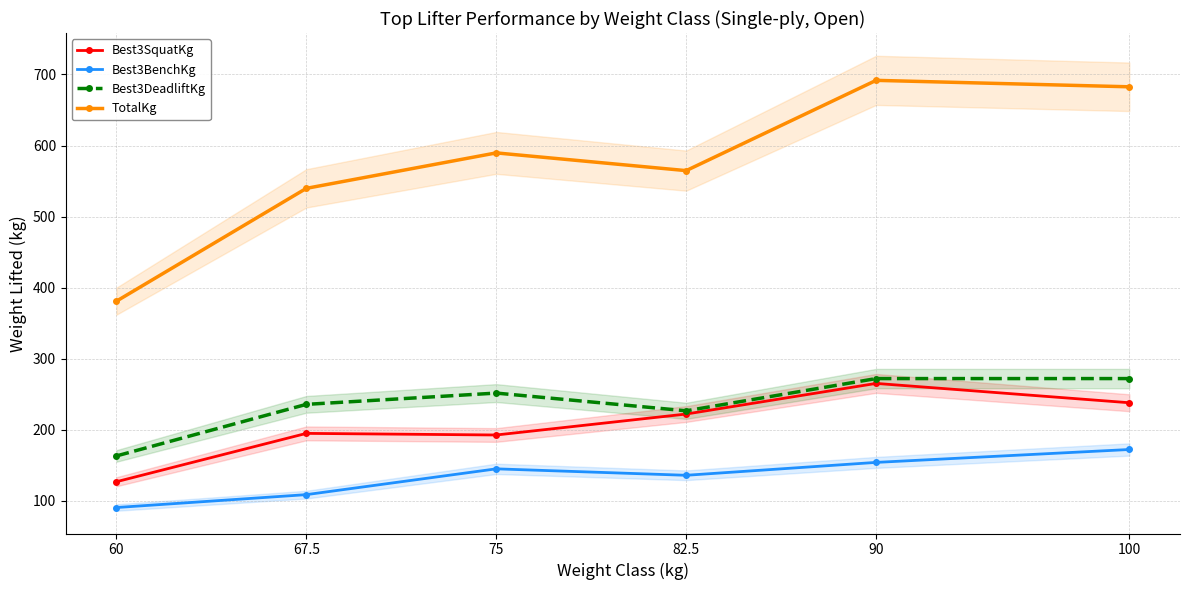

What is the difference between the maximum and second lowest values in the TotalKg series?

152.0